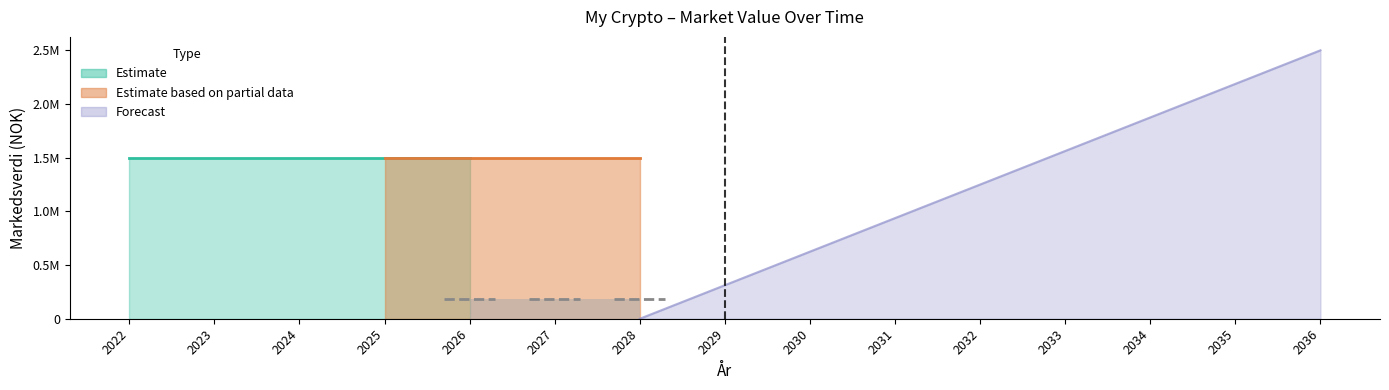

Count the number of data series in this chart.

3